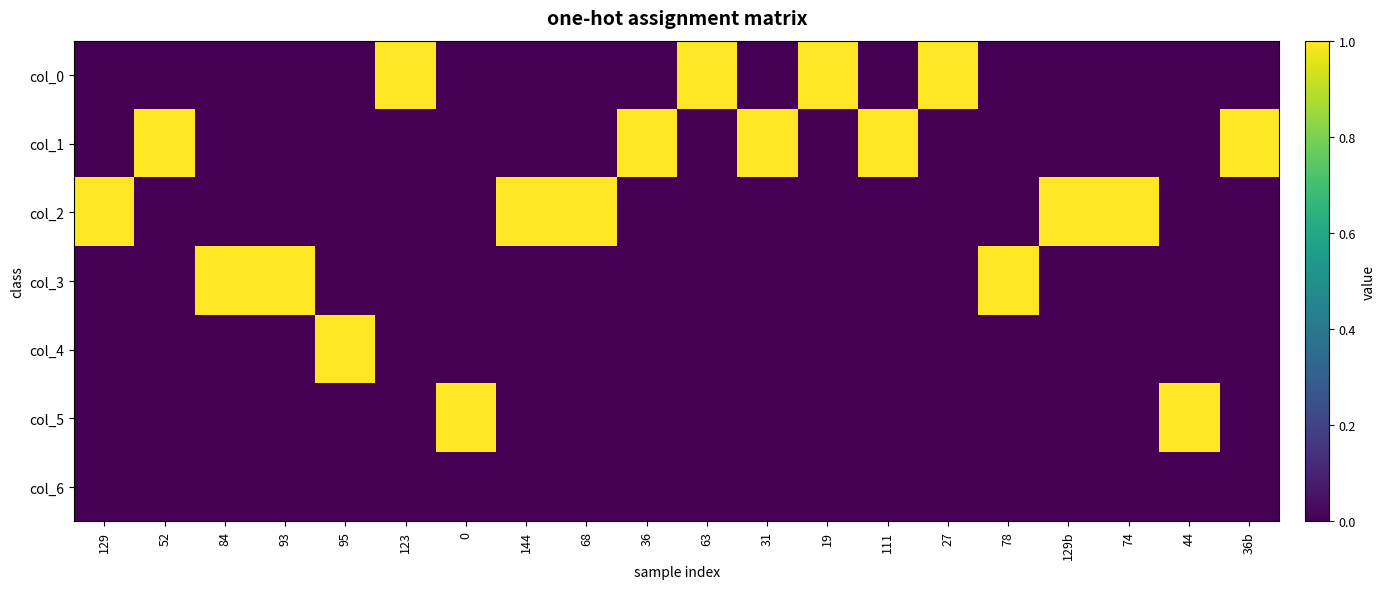

Between 68 and 95, which is larger?

68